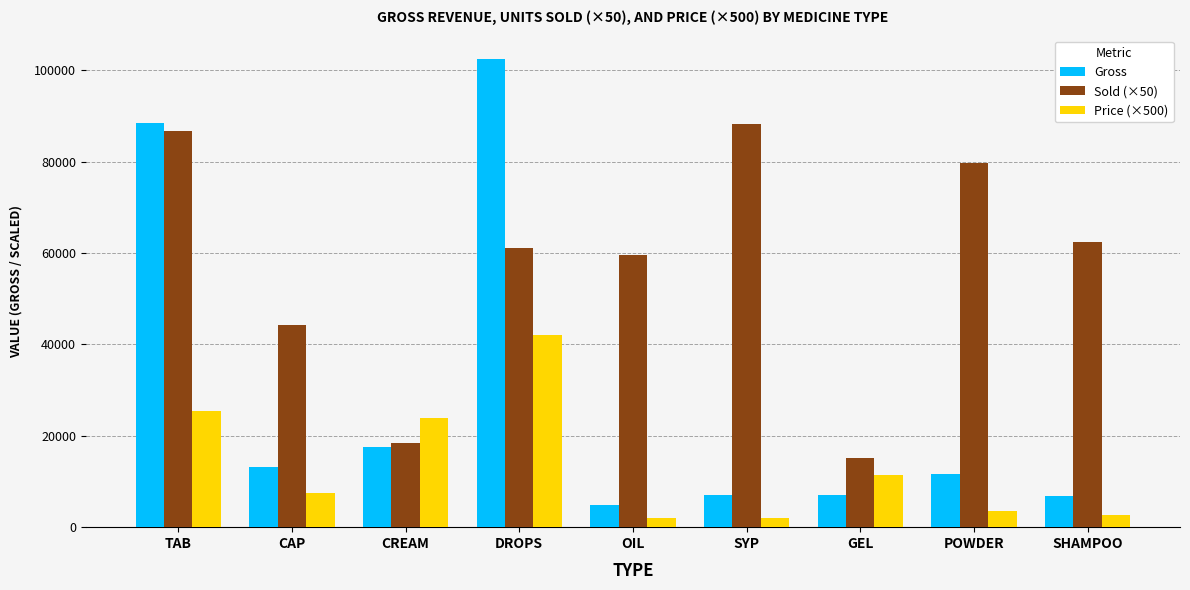

What is the difference between the maximum and minimum values in the Gross series?

97708.0